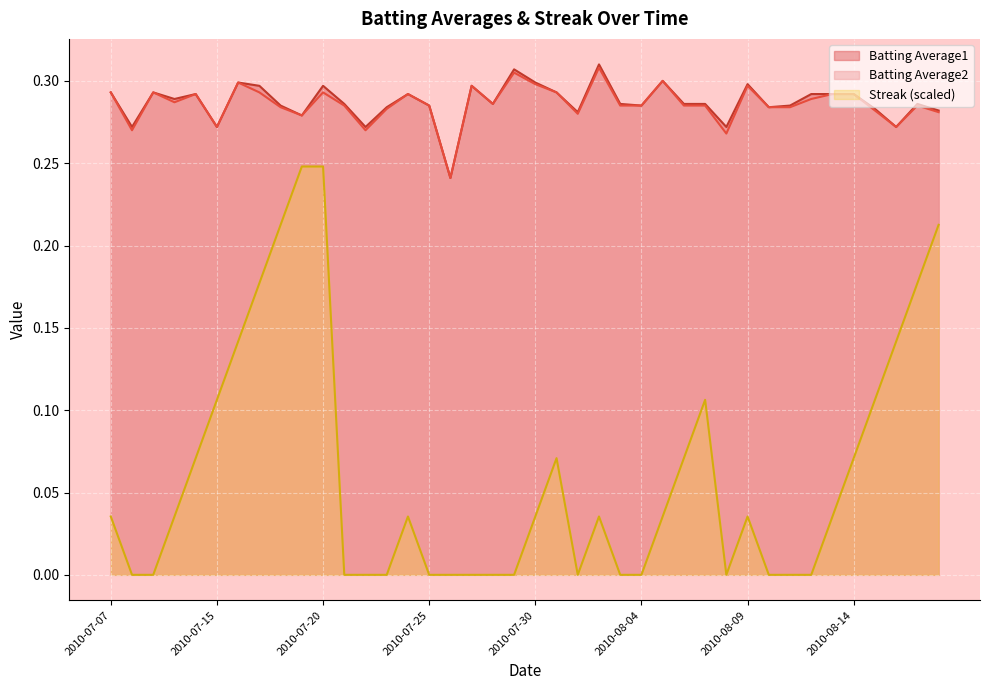

At 2010-07-20, list the series in order from largest to smallest.

Batting Average1, Batting Average2, Streak (scaled)